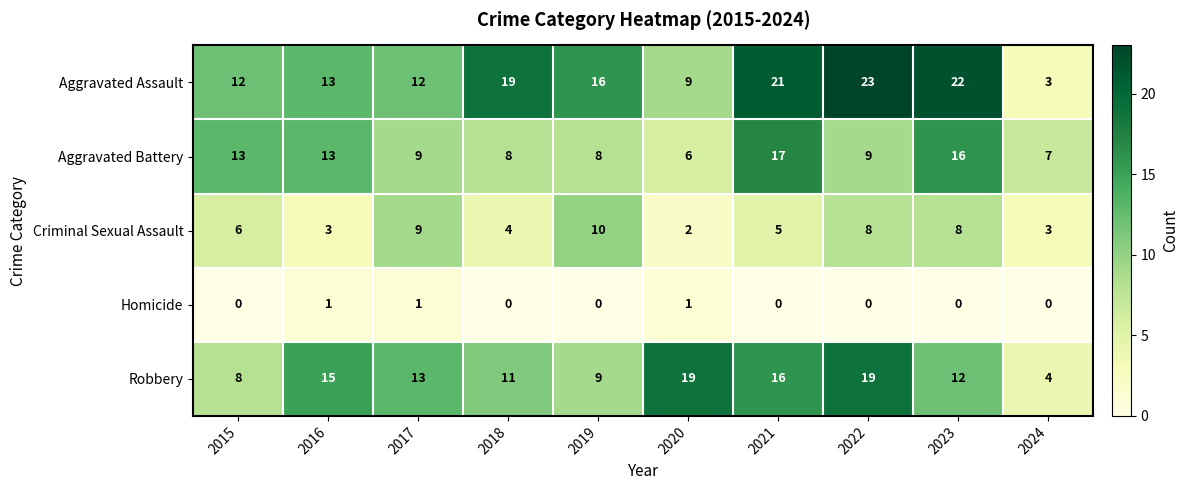

Which series has the largest total across all categories?

Aggravated Assault